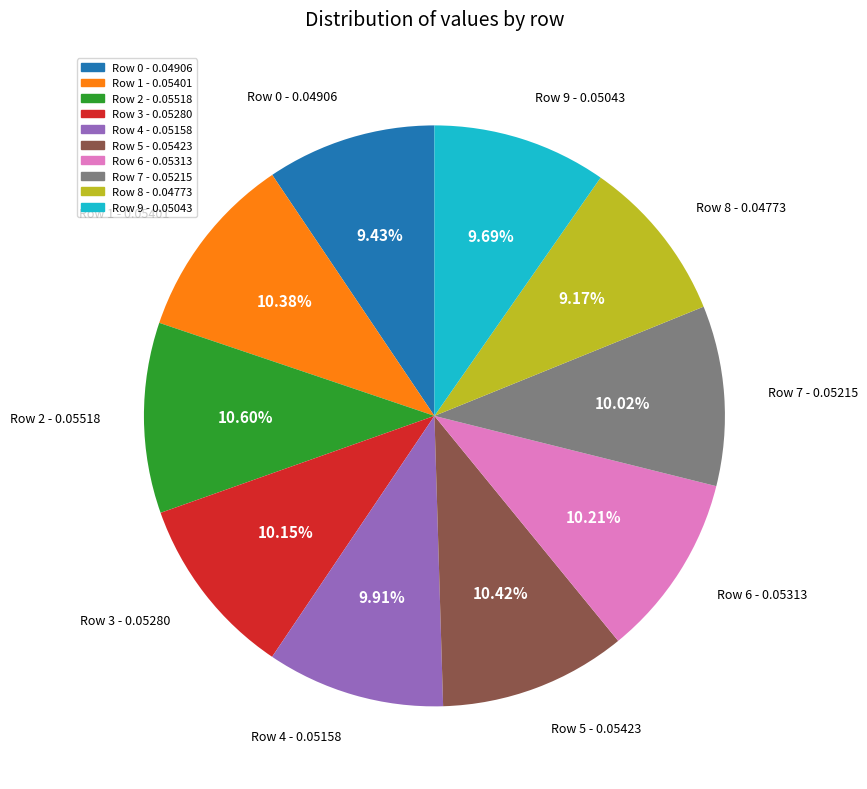

Which has a higher value, Row 8 - 0.04773 or Row 3 - 0.05280?

Row 3 - 0.05280